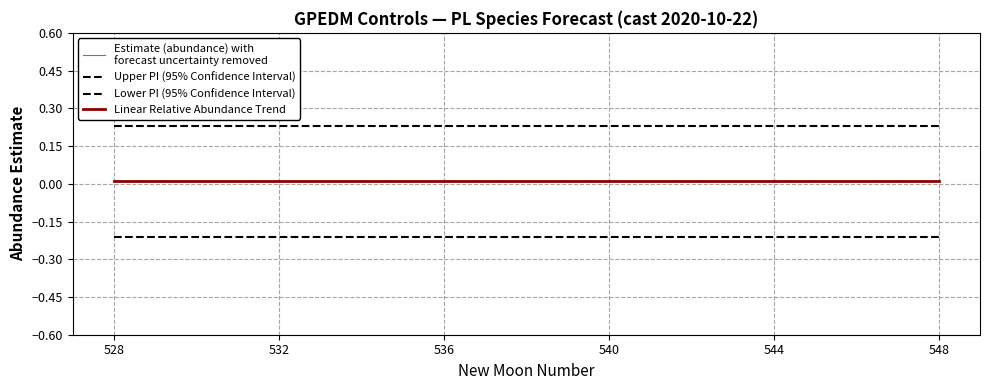

Is this an area chart (filled region under the line)?

No